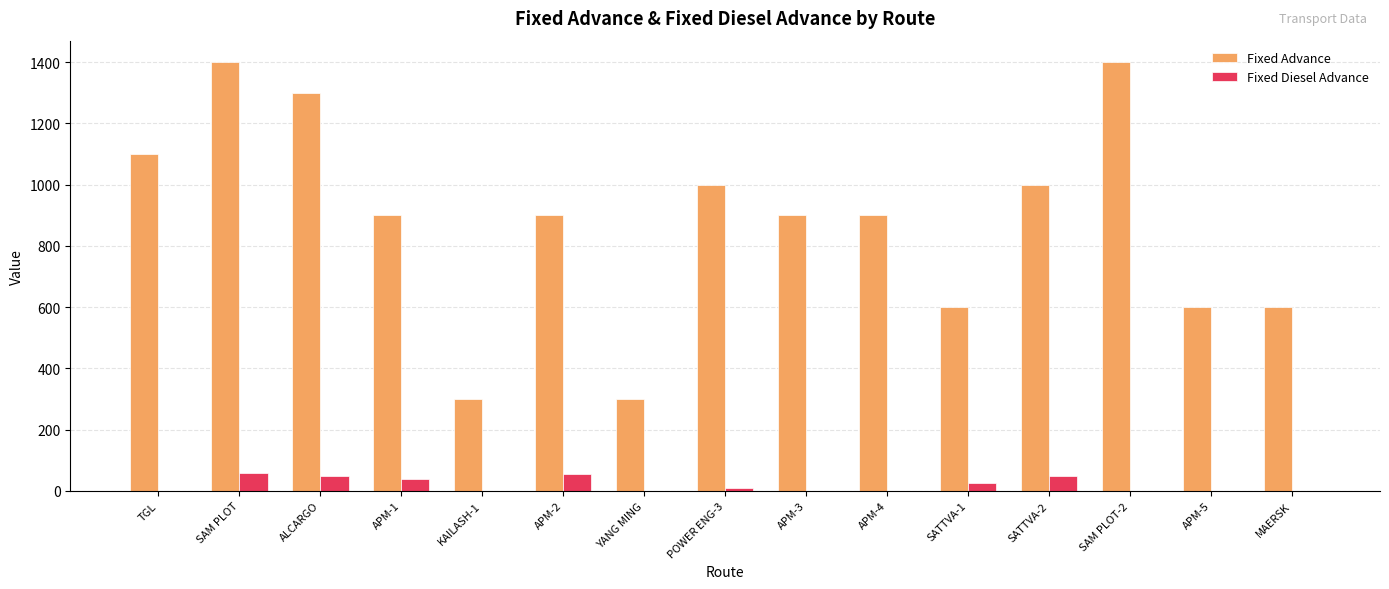

Which series has the largest total across all categories?

Fixed Advance